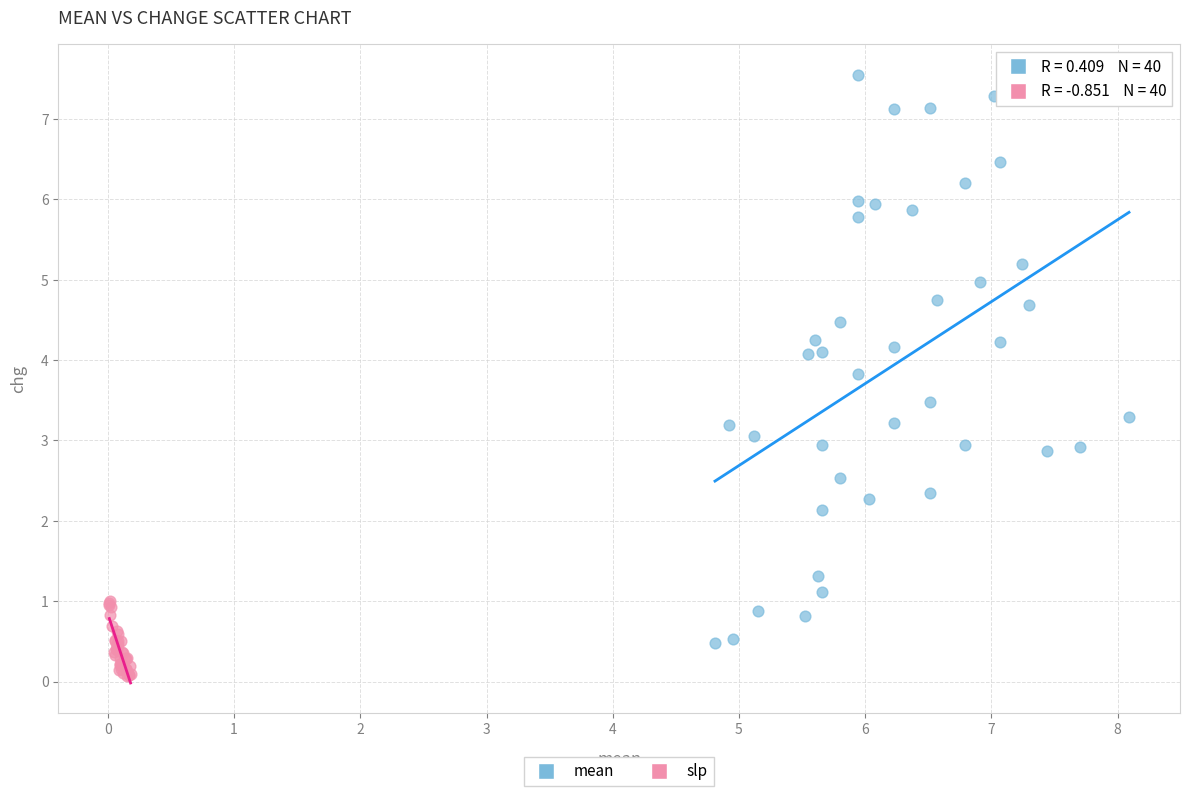

Which series has the largest Y range (max minus min)?

mean